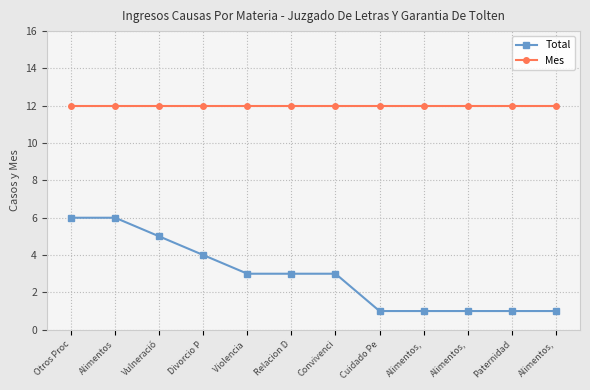

What is the label of the 4th point from the left?

Divorcio P